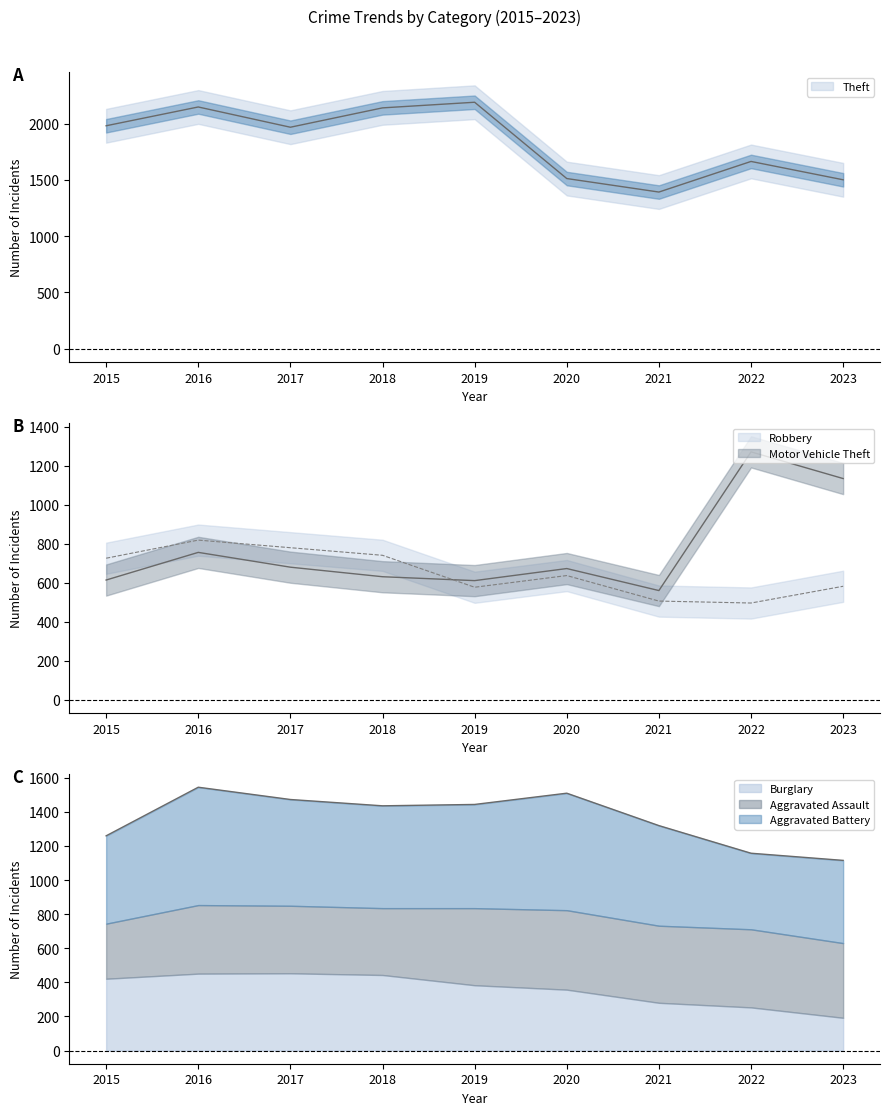

Where does the Robbery series first go above 637?

2015